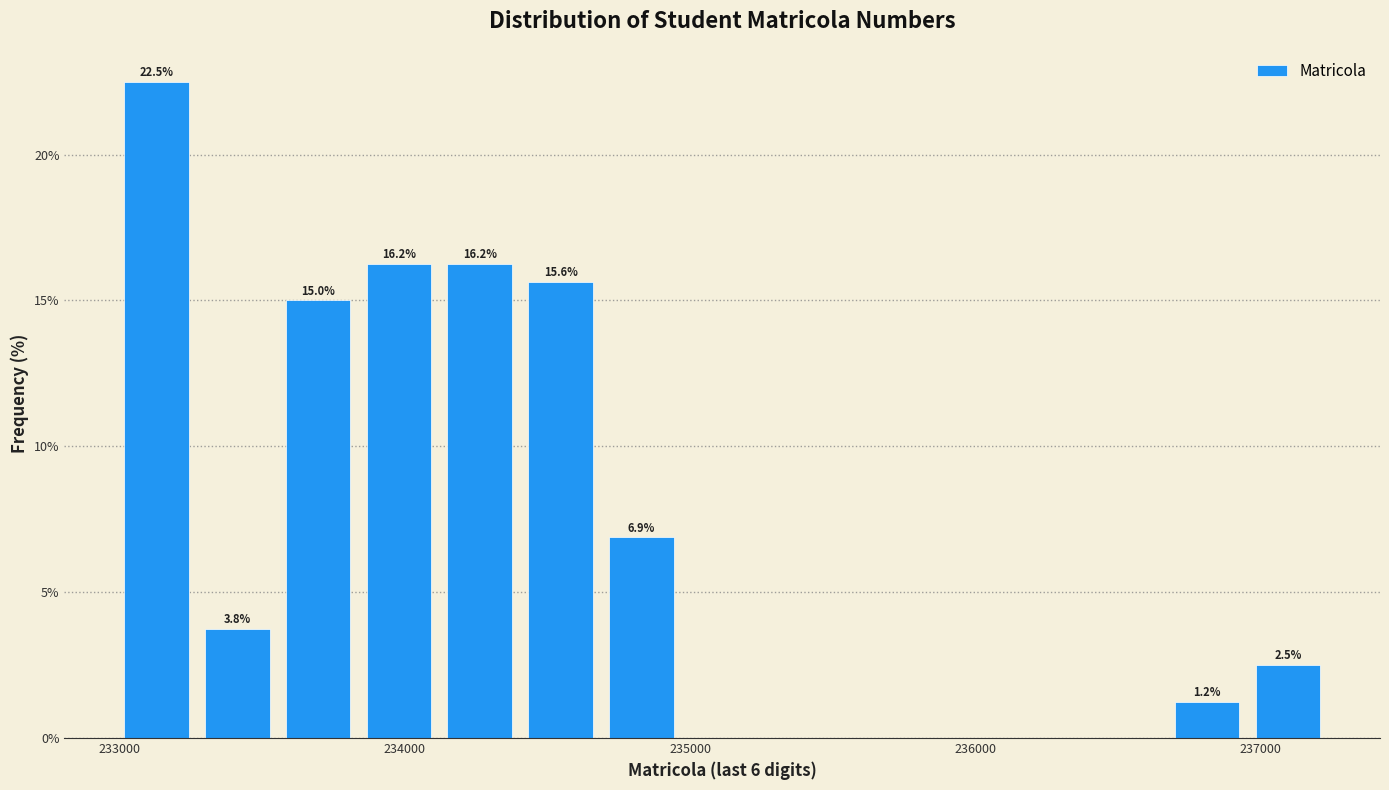

Read against the x-axis, roughly where is the centre of the tallest bar?

233100